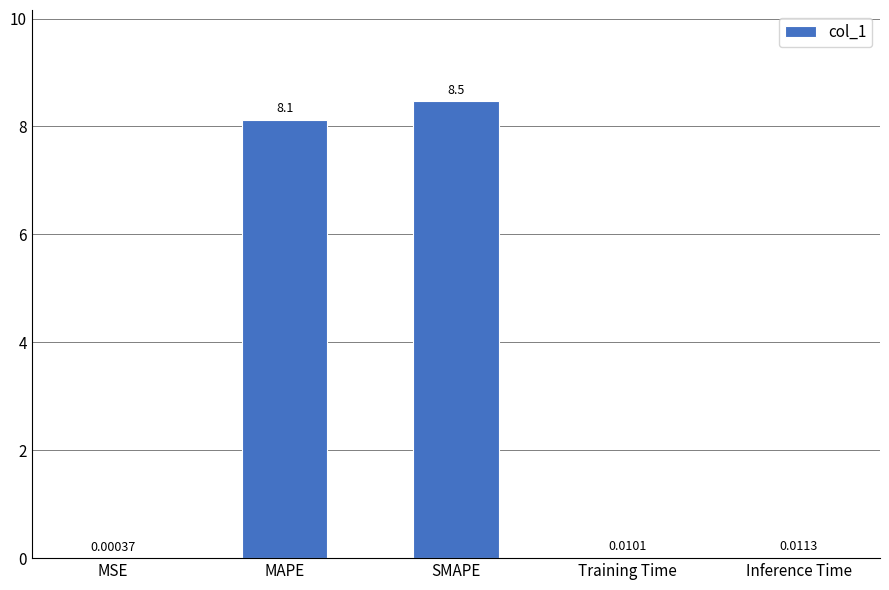

Which category has the highest value across all series?

SMAPE